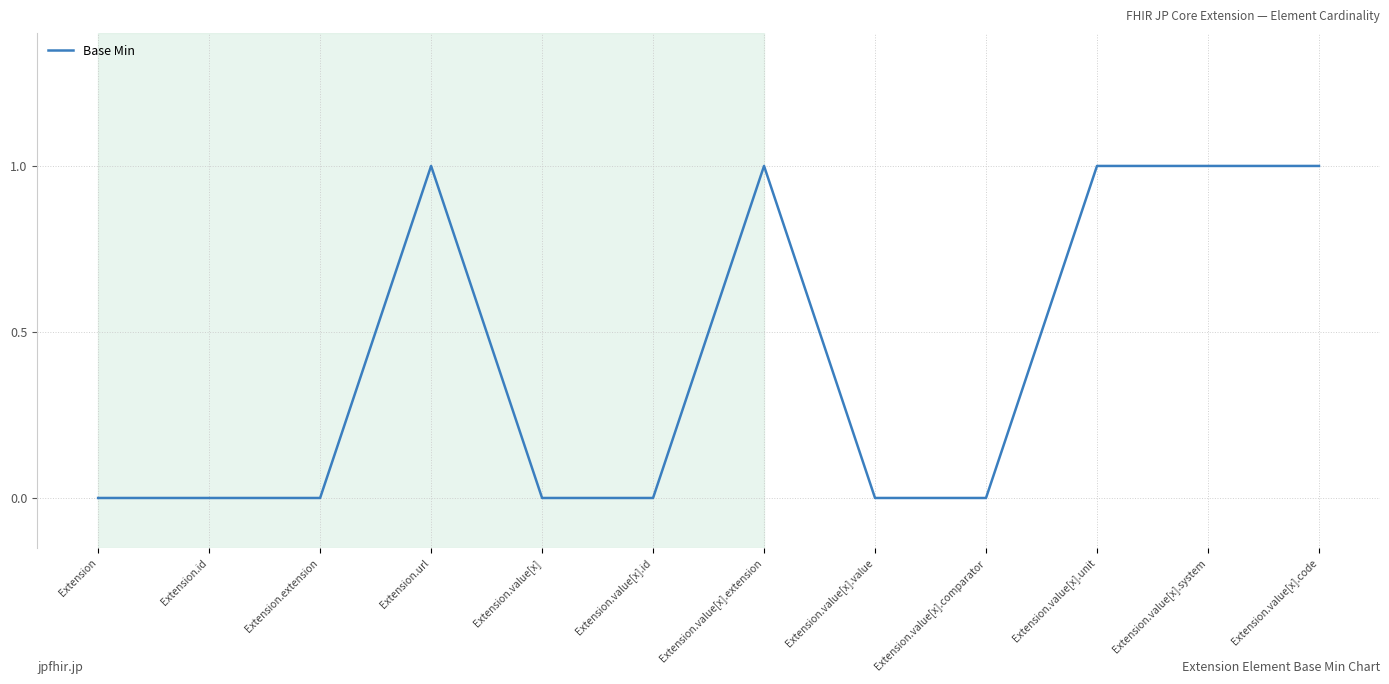

Reading left to right, list all the values displayed in this chart.

0	0	0	1	0	0	1	0	0	1	1	1